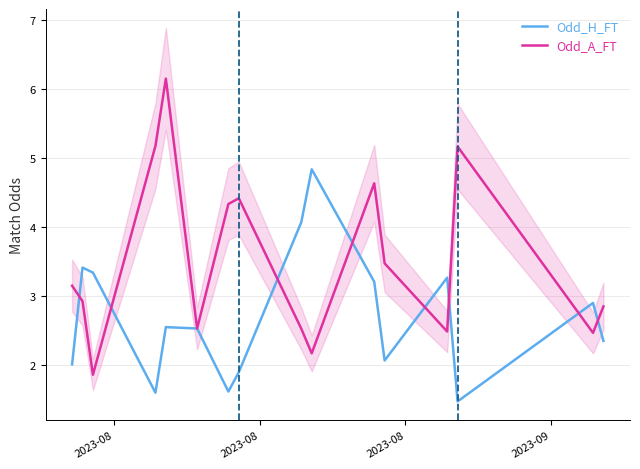

How many lines are shown in the chart?

2